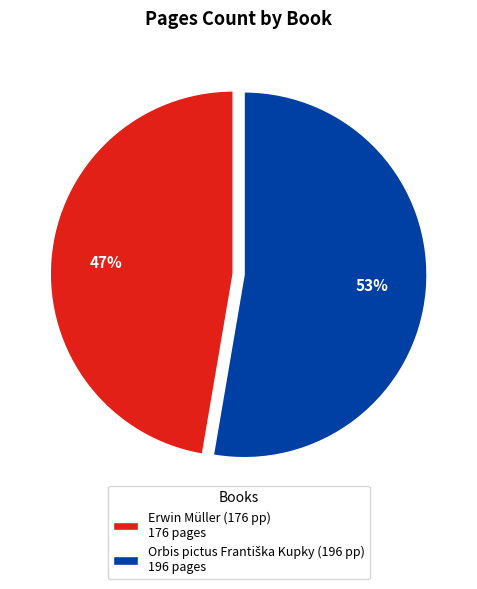

To the nearest percent, what percentage of the pie is Erwin Müller (176 pp) 176 pages?

47%